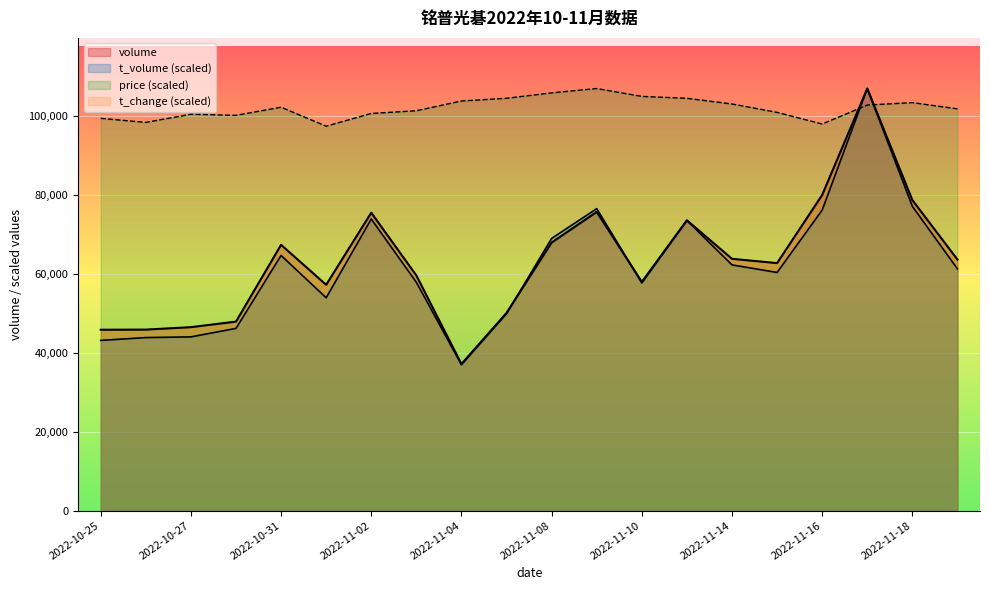

What is the label of the 1st point from the right?

2022-11-21